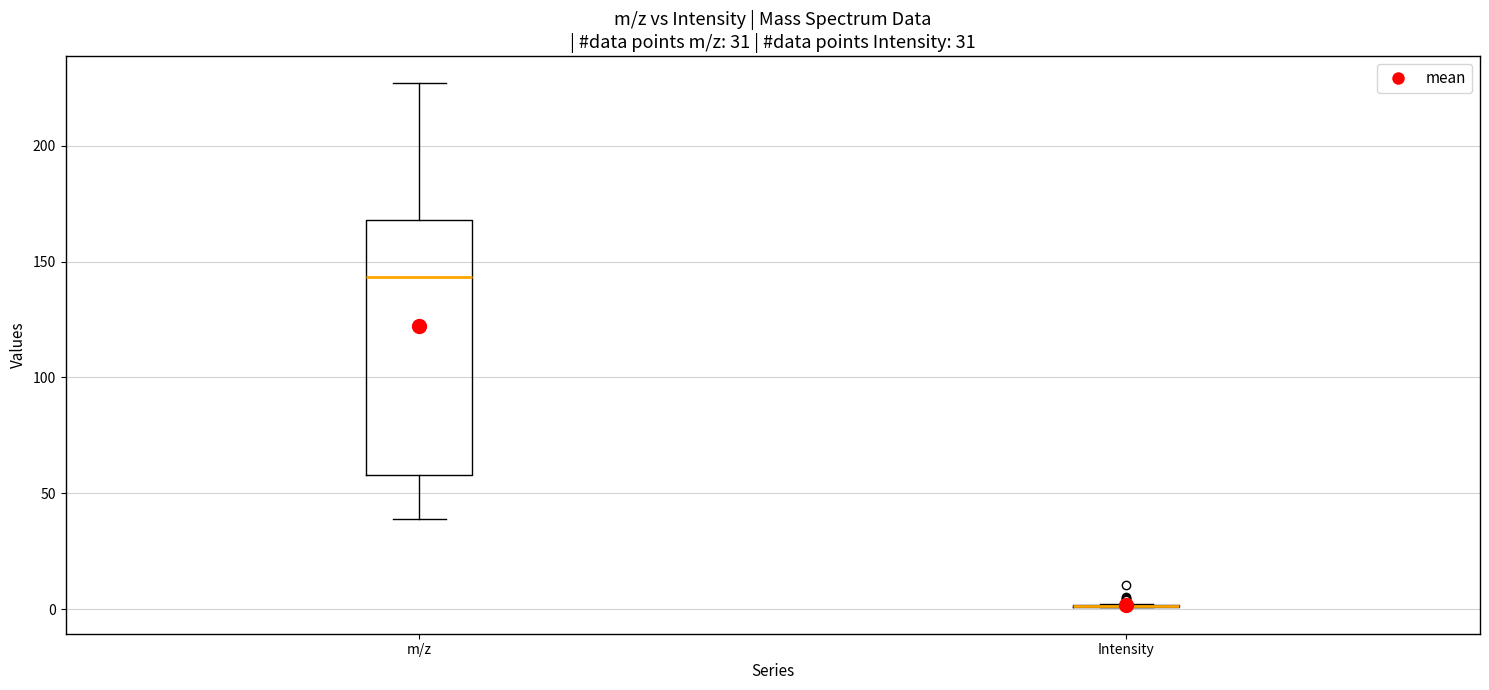

Comparing the boxes themselves (not the whiskers), which one is the tallest?

m/z